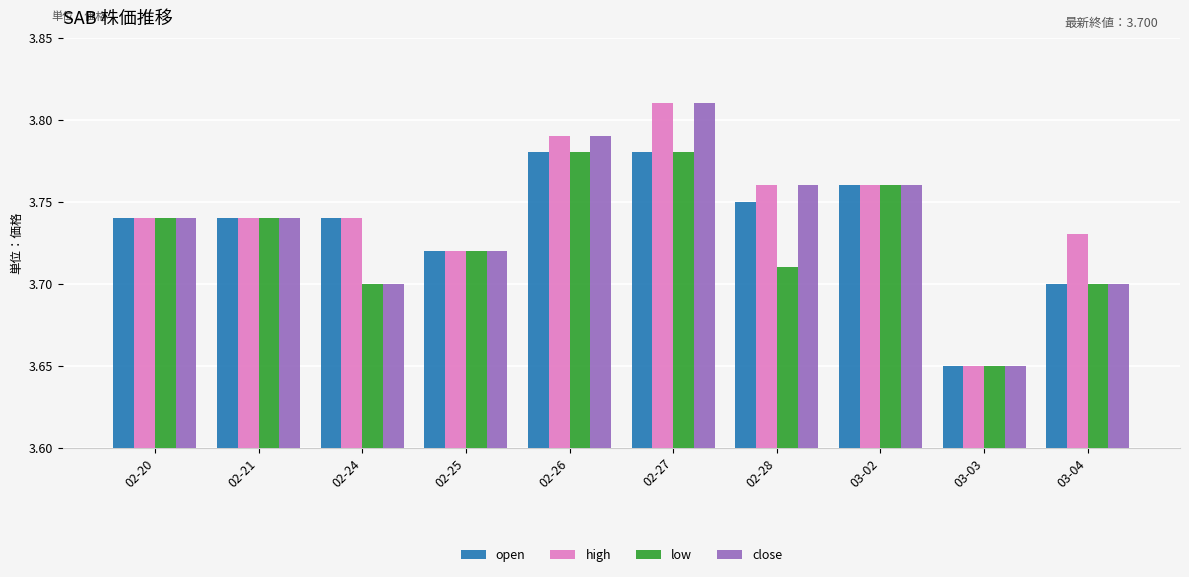

Is the value of high at 02-25 greater than the value of close at 02-27?

No